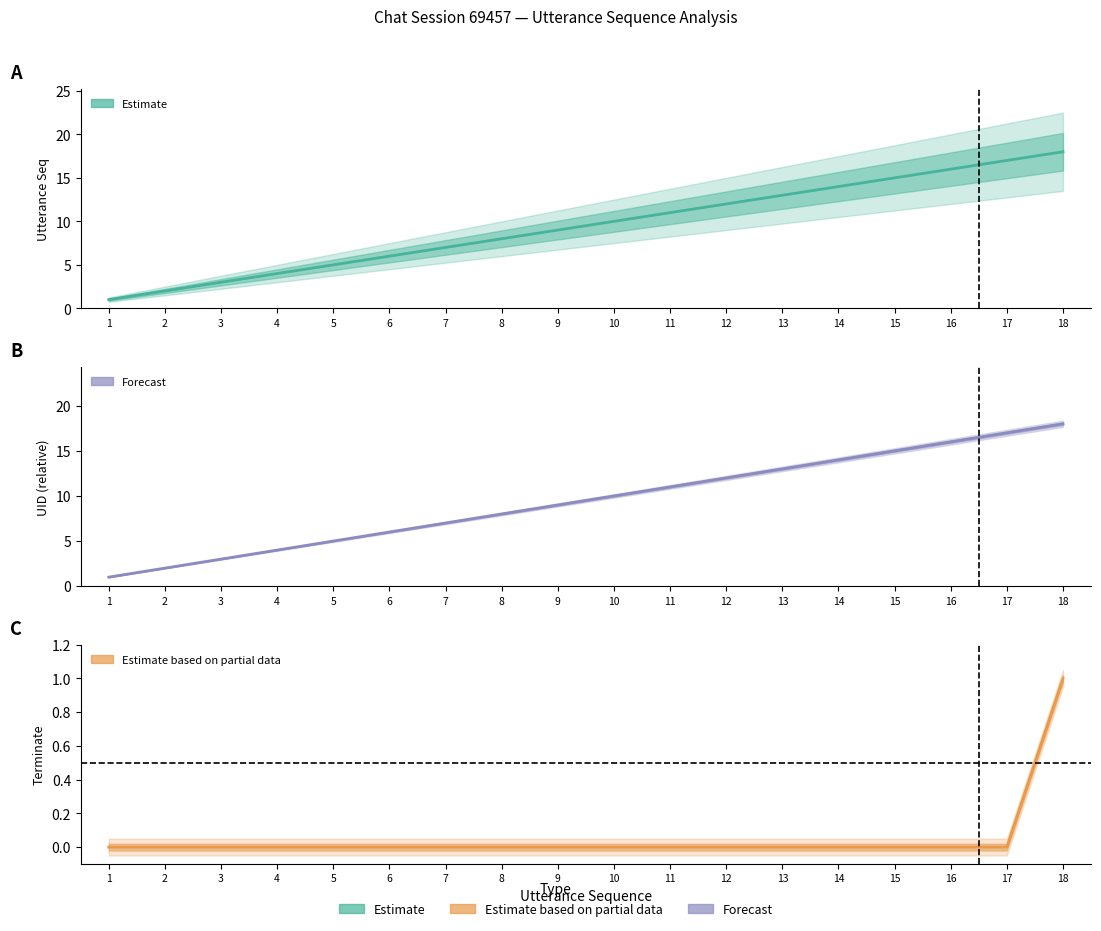

Rank the categories by terminate value from highest to lowest.

18, 1, 2, 3, 4, 5, 6, 7, 8, 9, 10, 11, 12, 13, 14, 15, 16, 17